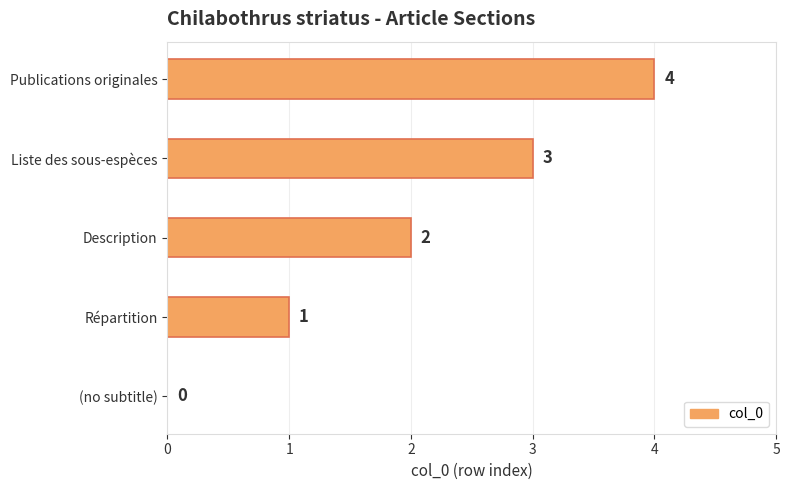

What is the sum of the values at Publications originales and (no subtitle)?

4